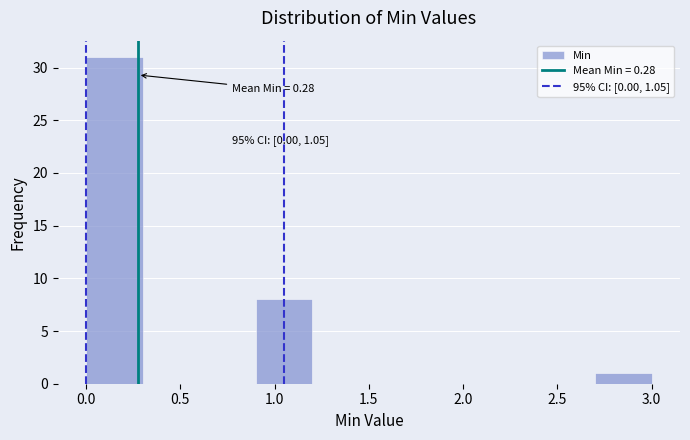

Which range on the x-axis has the tallest bar?

0.0 to 0.3